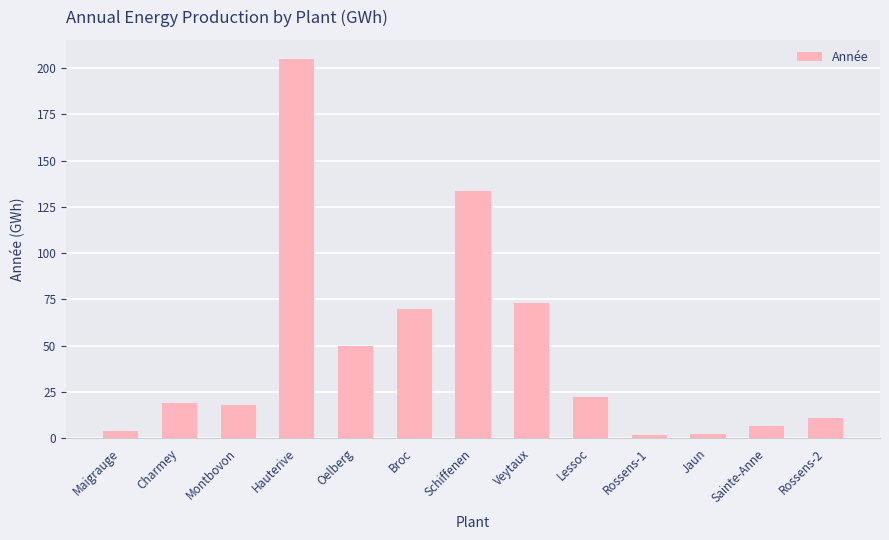

How many distinct data groups are displayed?

1